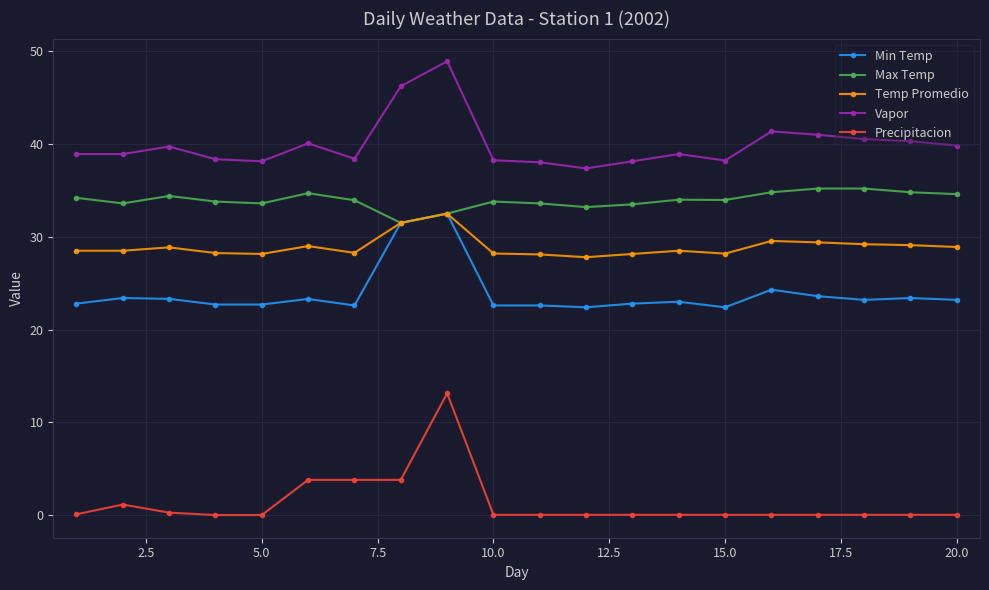

What is the highest value of the Max Temp series?

35.2